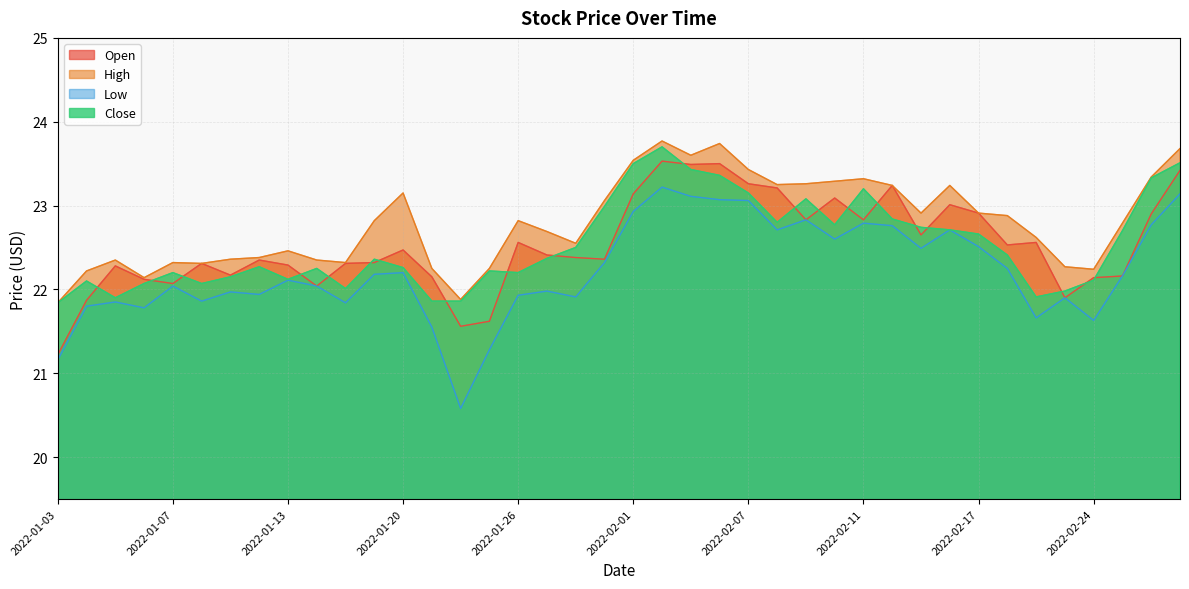

List the labels in order of High value, largest first.

2022-02-02, 2022-02-04, 2022-03-01, 2022-02-03, 2022-02-01, 2022-02-07, 2022-02-28, 2022-02-11, 2022-02-10, 2022-02-09, 2022-02-08, 2022-02-14, 2022-02-16, 2022-01-20, 2022-01-31, 2022-02-15, 2022-02-17, 2022-02-18, 2022-01-19, 2022-01-26, 2022-02-25, 2022-01-27, 2022-02-22, 2022-01-28, 2022-01-13, 2022-01-12, 2022-01-11, 2022-01-05, 2022-01-14, 2022-01-07, 2022-01-18, 2022-01-10, 2022-02-23, 2022-01-21, 2022-01-25, 2022-02-24, 2022-01-04, 2022-01-06, 2022-01-24, 2022-01-03